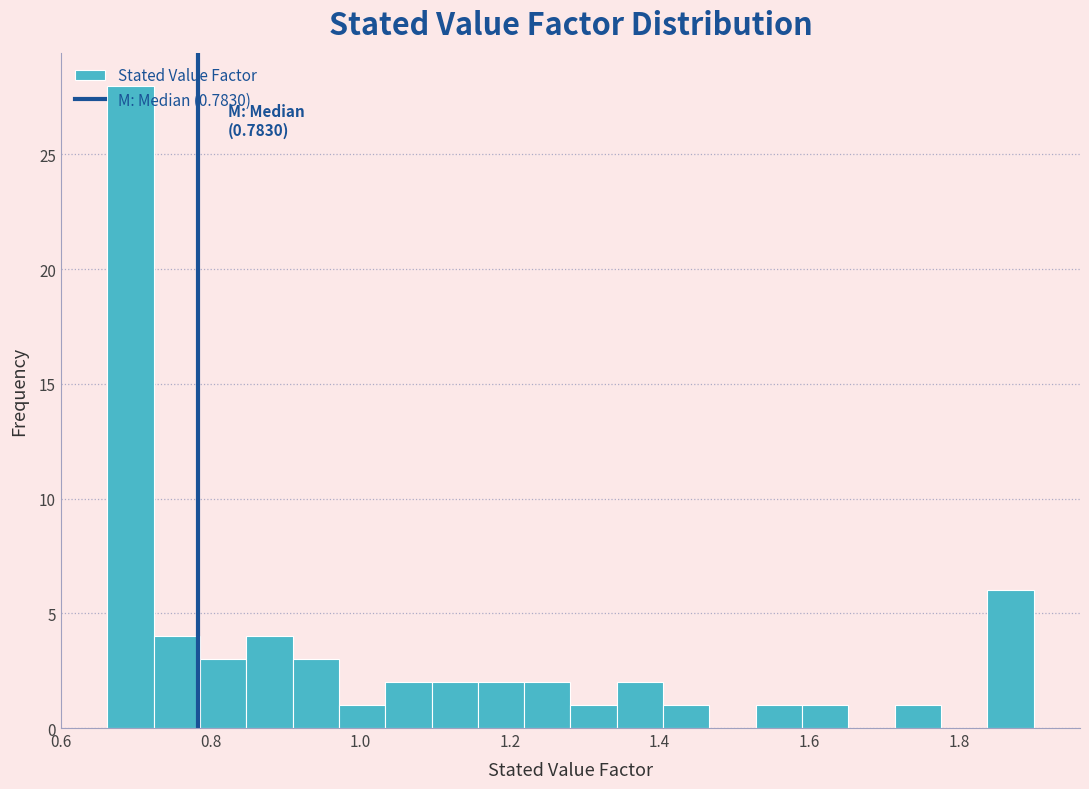

Around what value on the x-axis is the tallest bar? Give the approximate position of its centre, as read against the axis.

0.70